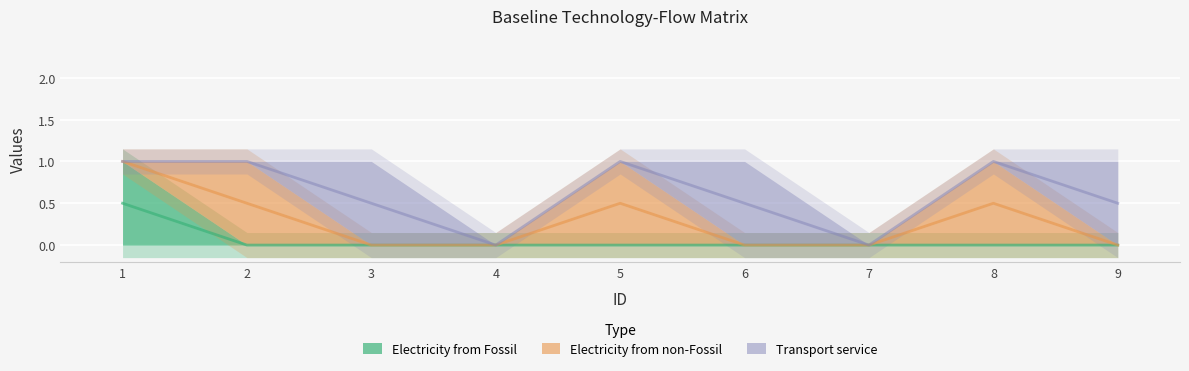

The Electricity from Fossil series shows -0.2 at 4. True or false?

False